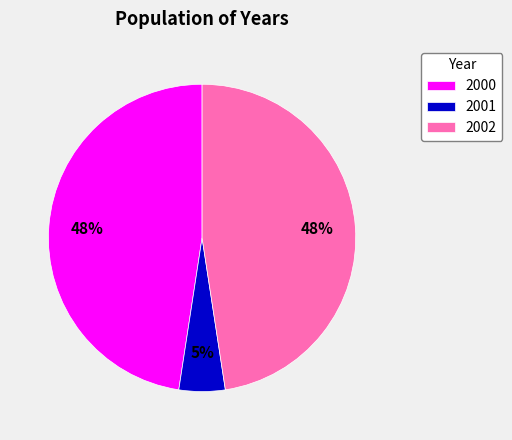

Is there a majority slice in this chart?

No